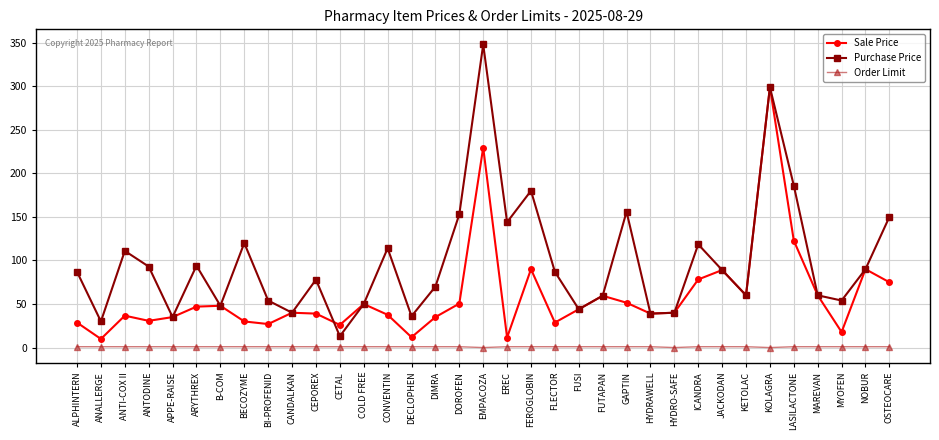

True or false: Sale Price and Order Limit cross at least once.

False